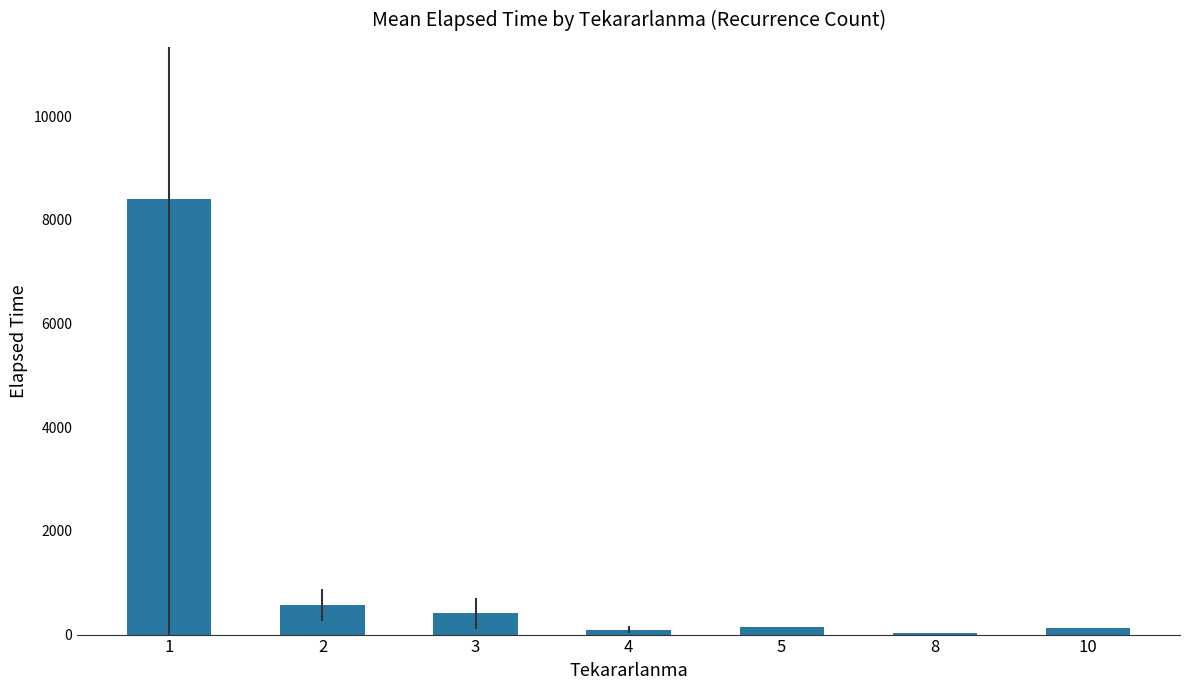

What is the difference between the second highest and second lowest values?

465.6